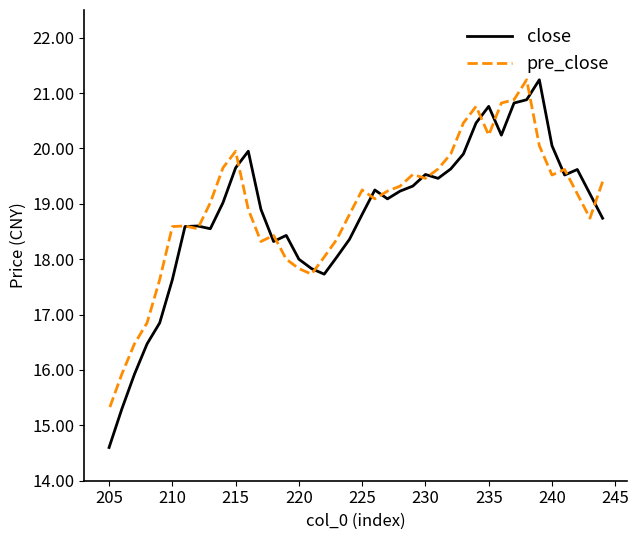

Is this an area chart (filled region under the line)?

No